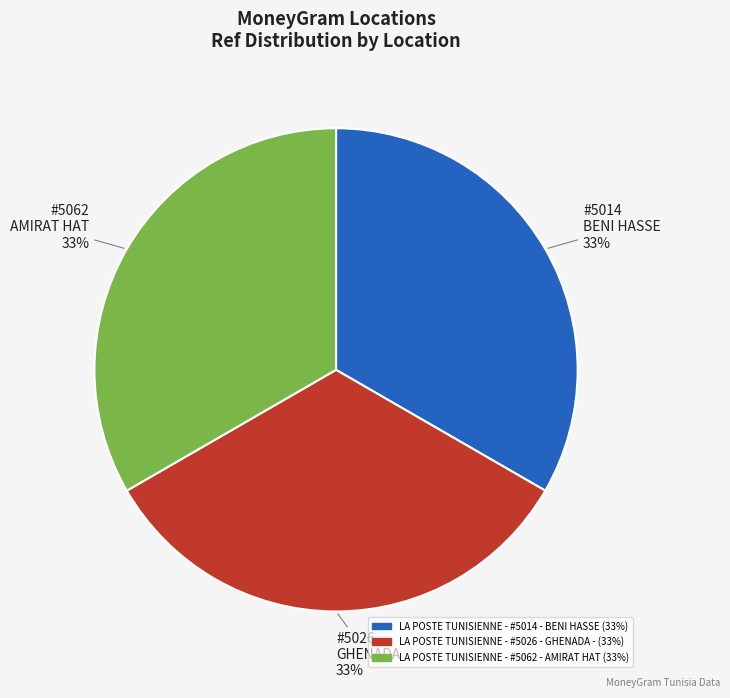

Does any single category account for the majority?

No